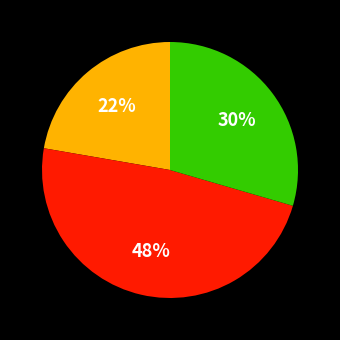

Does any single category account for the majority?

No